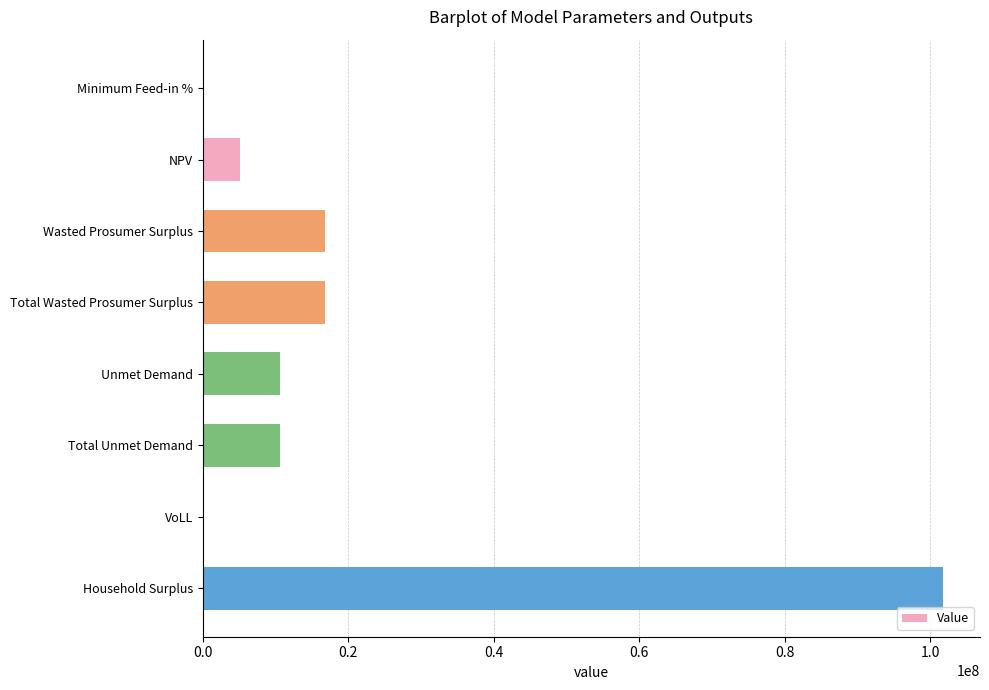

Which category has the highest value across all series?

Household Surplus